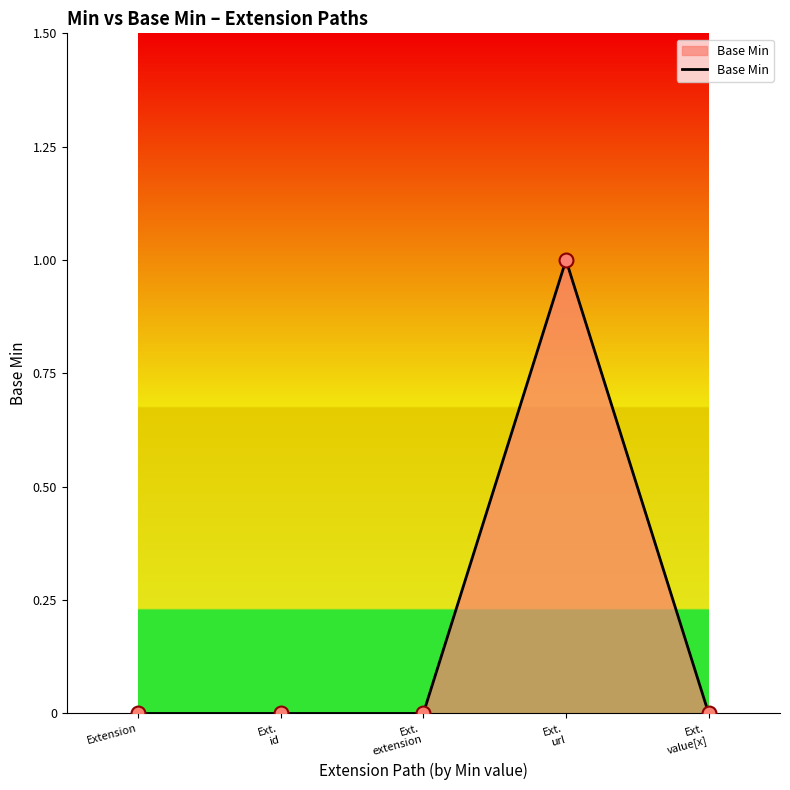

The chart shows a value of 0 at Extension. True or false?

True